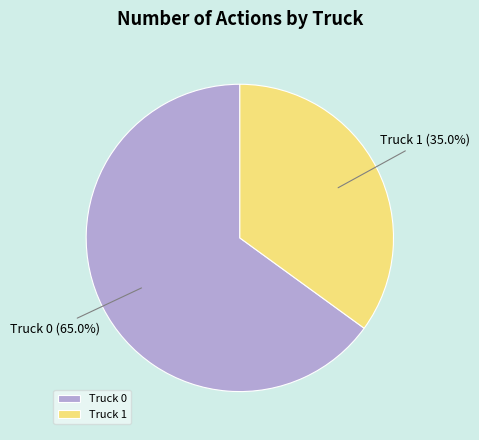

Is it true that Truck 0 is 65% of the pie?

True